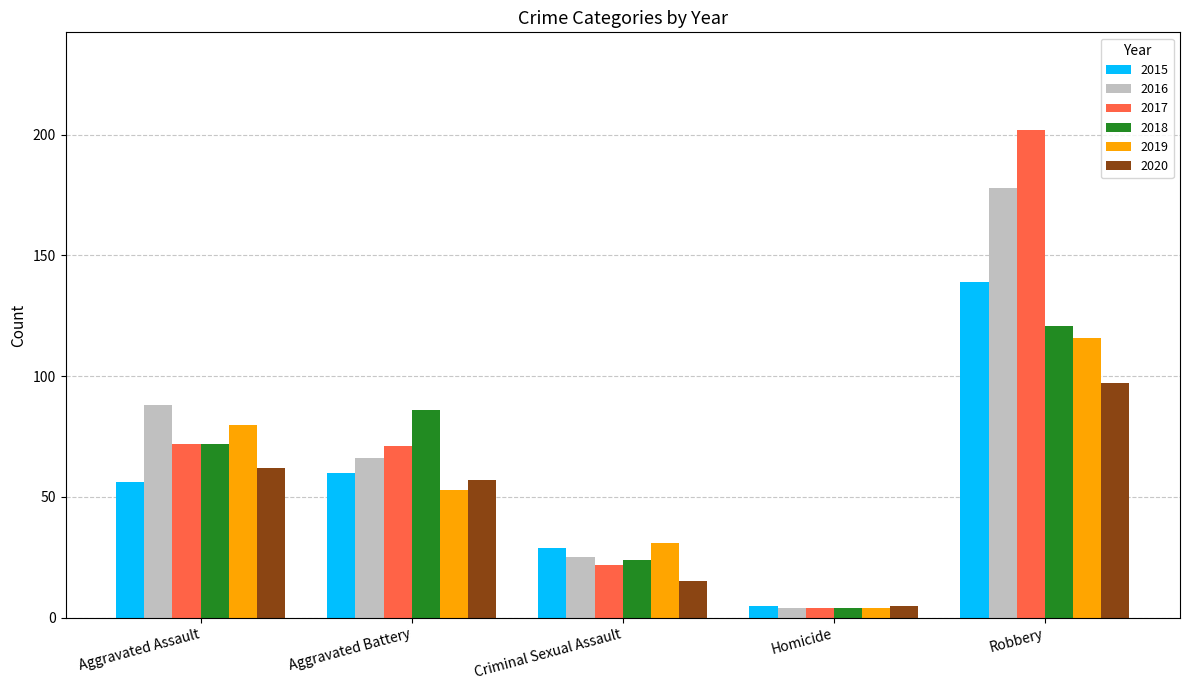

At which category is the sum across all series the highest?

Robbery